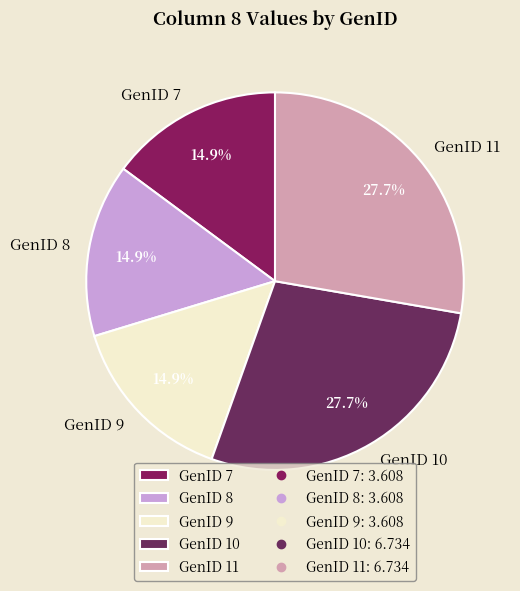

Is it true that GenID 10 is 18% of the pie?

False